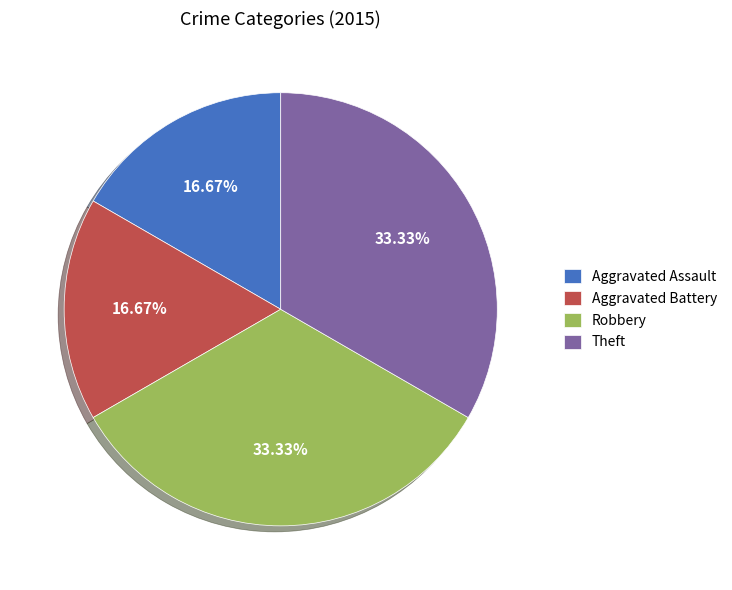

The Robbery slice represents 27% of the pie. True or false?

False